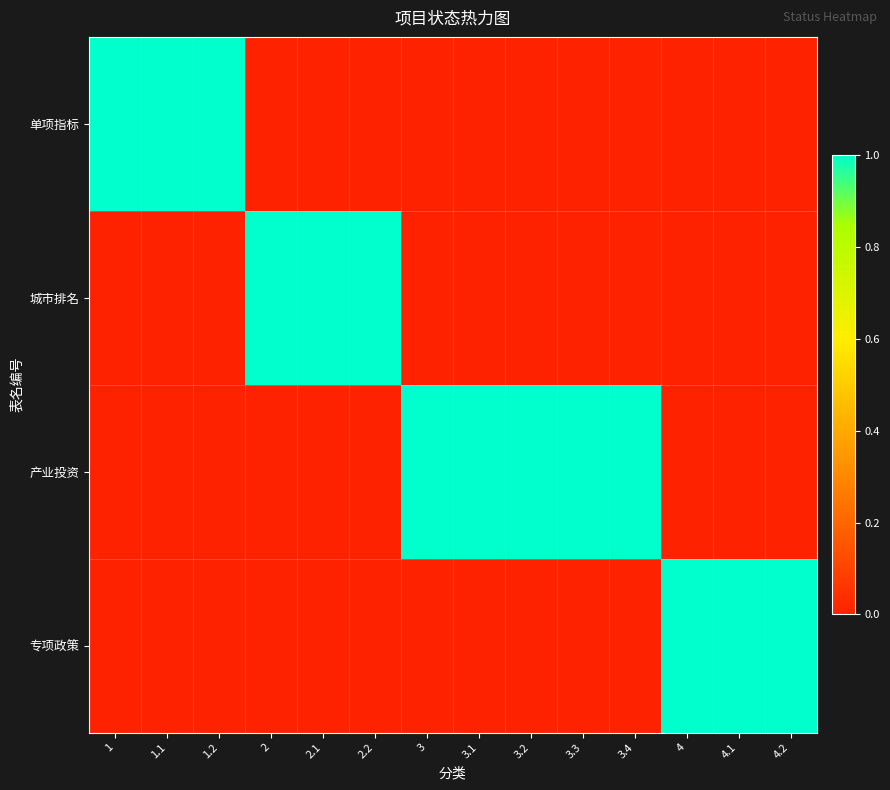

Rank the series by their maximum value, from highest to lowest.

单项指标, 城市排名, 产业投资, 专项政策